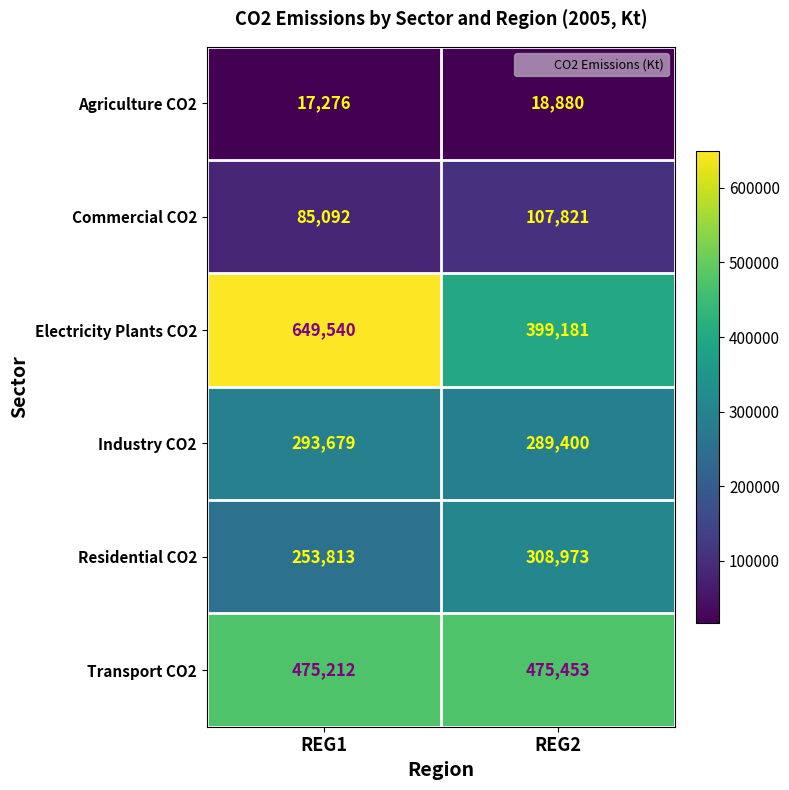

Rank the series by their maximum value, from lowest to highest.

Agriculture CO2, Commercial CO2, Industry CO2, Residential CO2, Transport CO2, Electricity Plants CO2